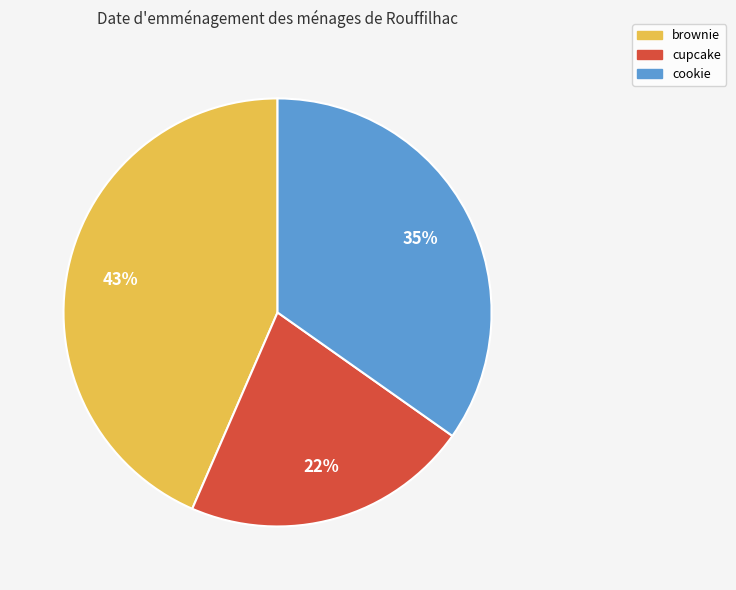

To the nearest percent, what is the combined percentage of cupcake and brownie?

65%